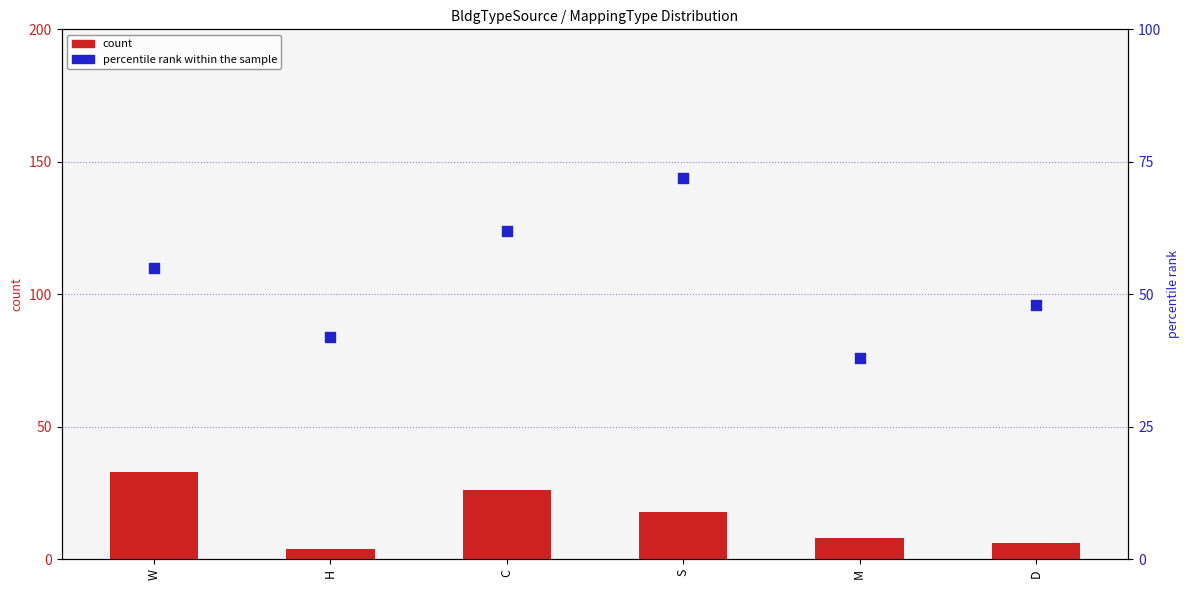

At which category is the sum across all series the highest?

S